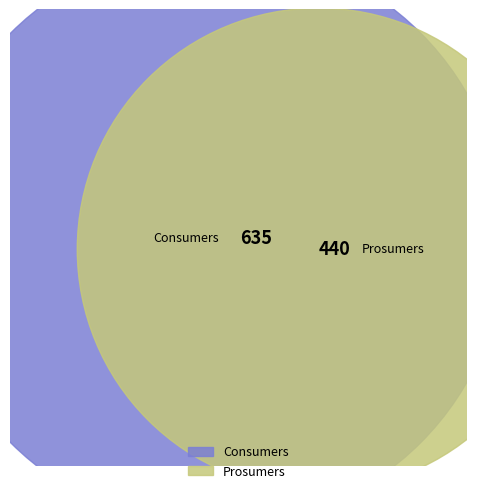

Rank the categories by value from lowest to highest.

Prosumers, Consumers